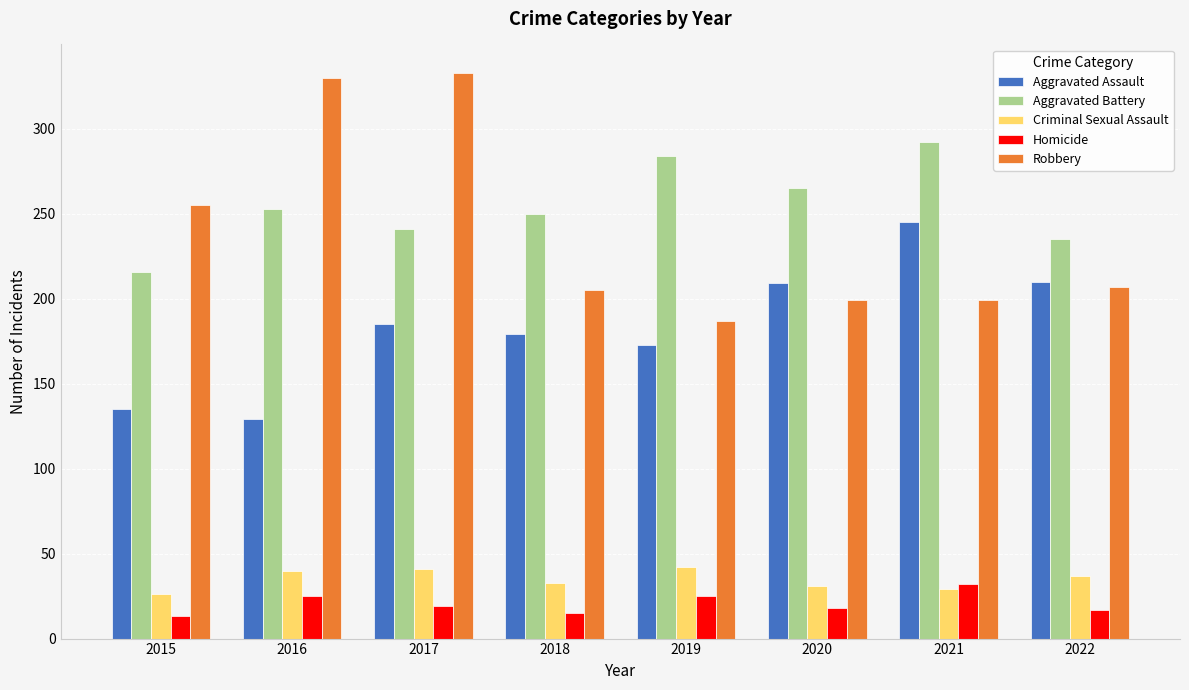

What is the smallest value displayed?

13